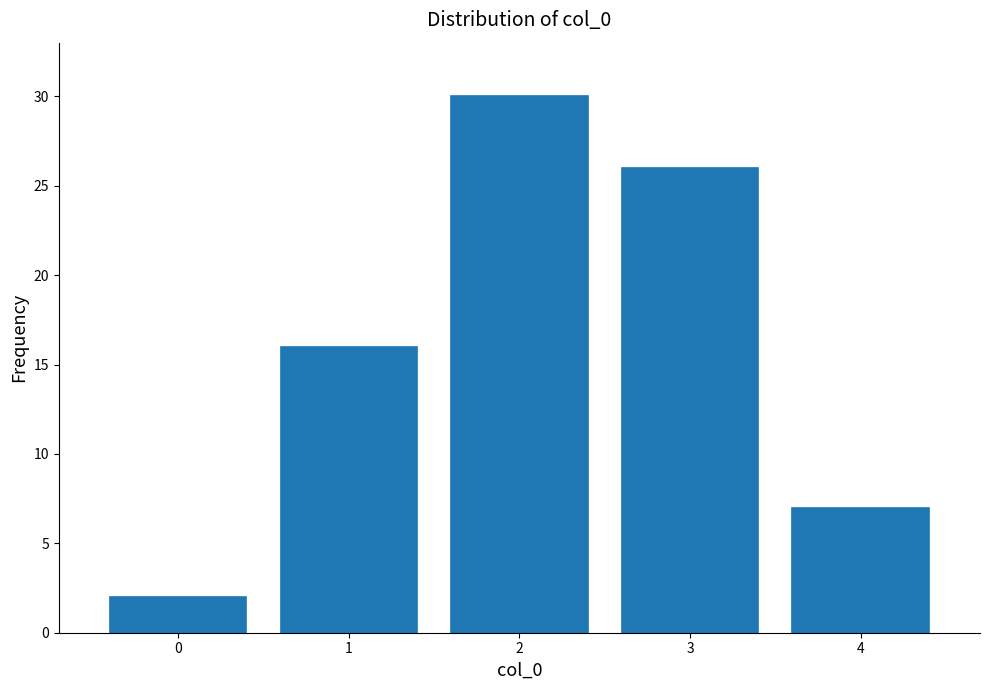

Reading left to right, transcribe this chart: for each bar, give the range it covers on the x-axis and its height. The values are not printed on the chart, so give them approximately, as read against the axis.

-0.5 to 0.5: 2
0.5 to 1.5: 16
1.5 to 2.5: 30
2.5 to 3.5: 26
3.5 to 4.5: 7